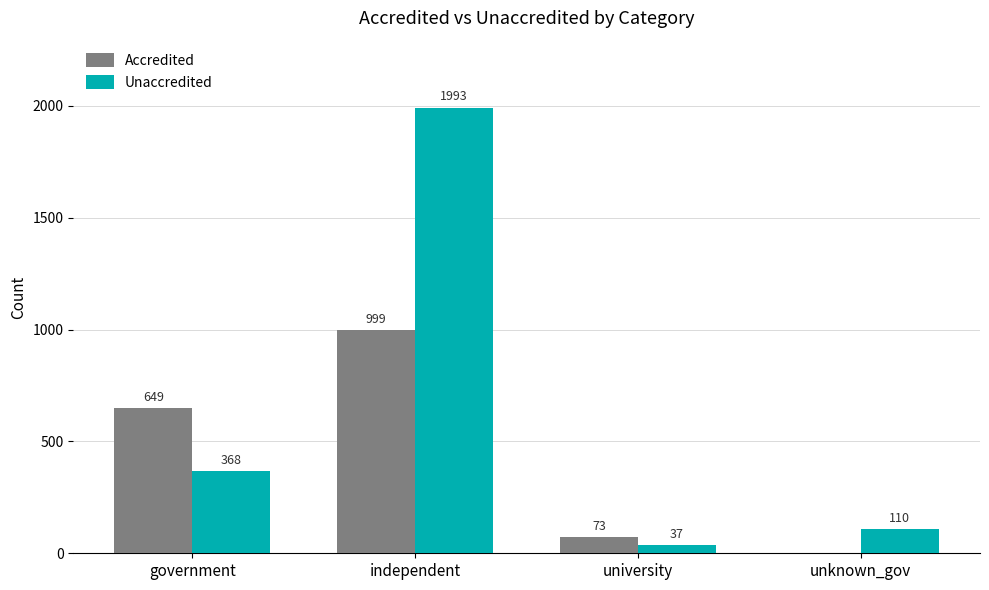

What is the spread (max minus min) of values at government?

281